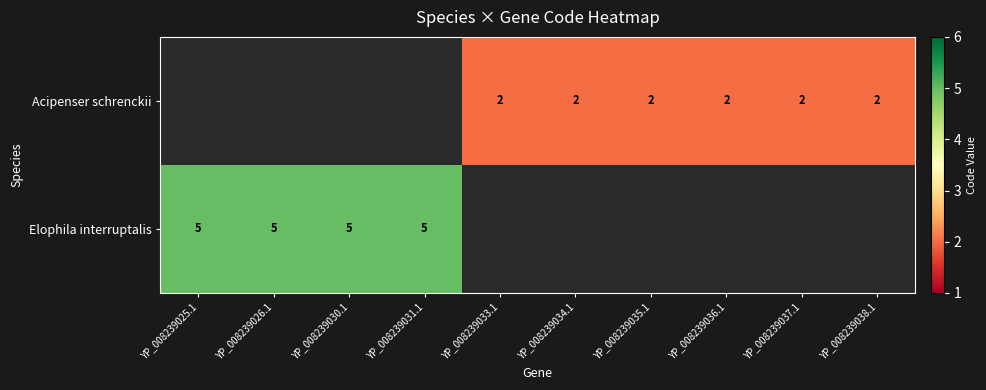

Is it true that Elophila interruptalis equals 7 at YP_008239030.1?

False